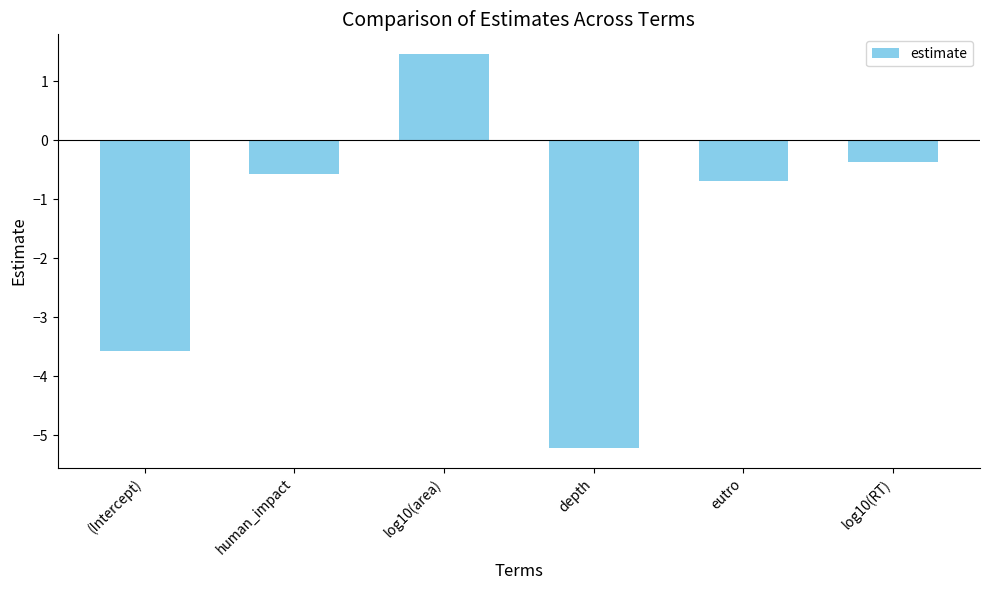

List the labels in order of value, largest first.

log10(area), log10(RT), human_impact, eutro, (Intercept), depth